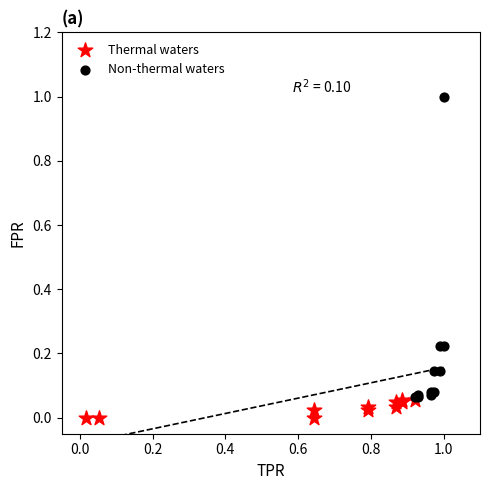

Which series reaches the maximum Y coordinate?

Non-thermal waters